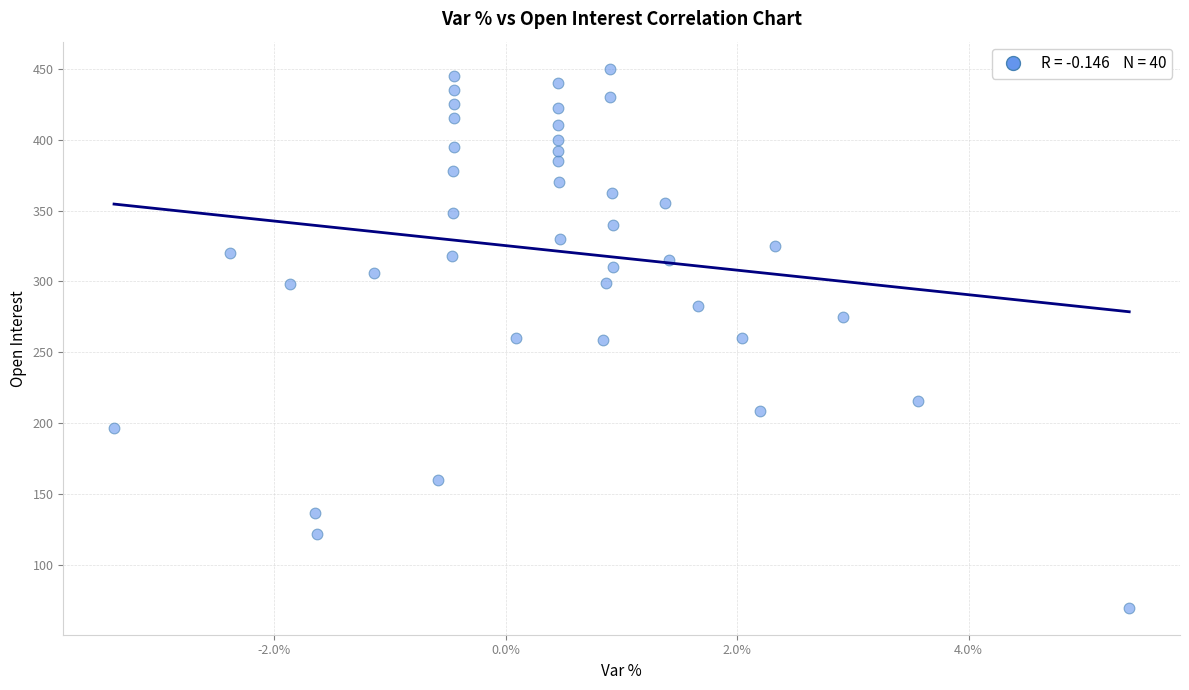

What is the range of Y values (max minus min)?

380